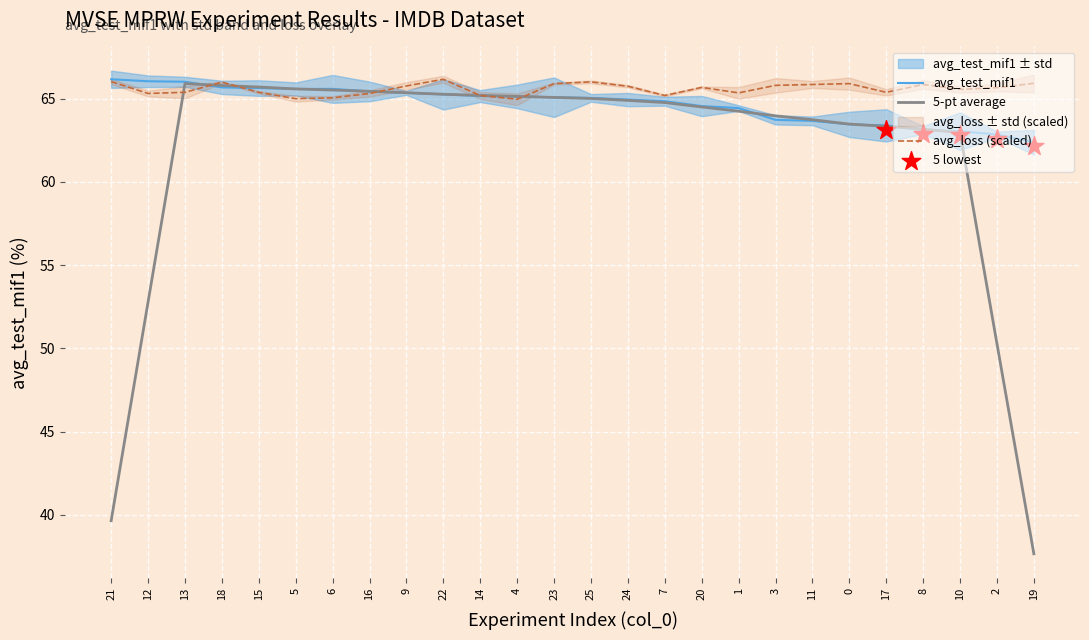

Is the value of 5-pt average at 20 greater than the value of avg_loss (scaled) at 14?

No